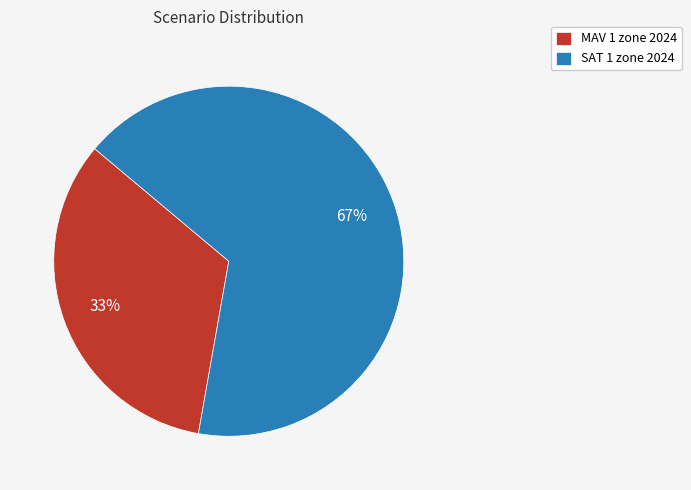

Combined, do MAV 1 zone 2024 and SAT 1 zone 2024 account for over 50%?

Yes